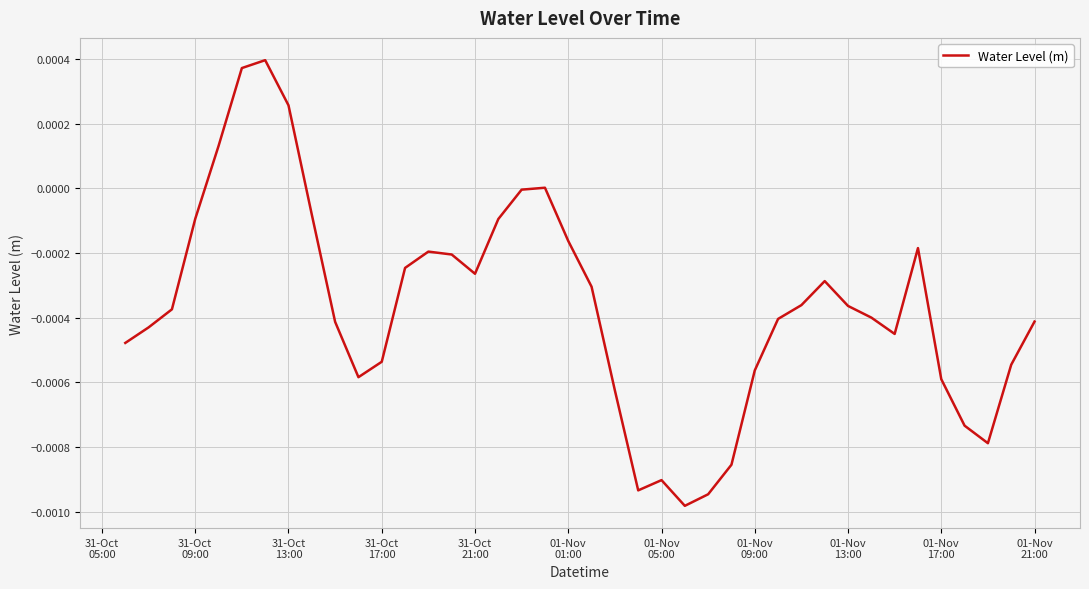

How many lines are shown in the chart?

1